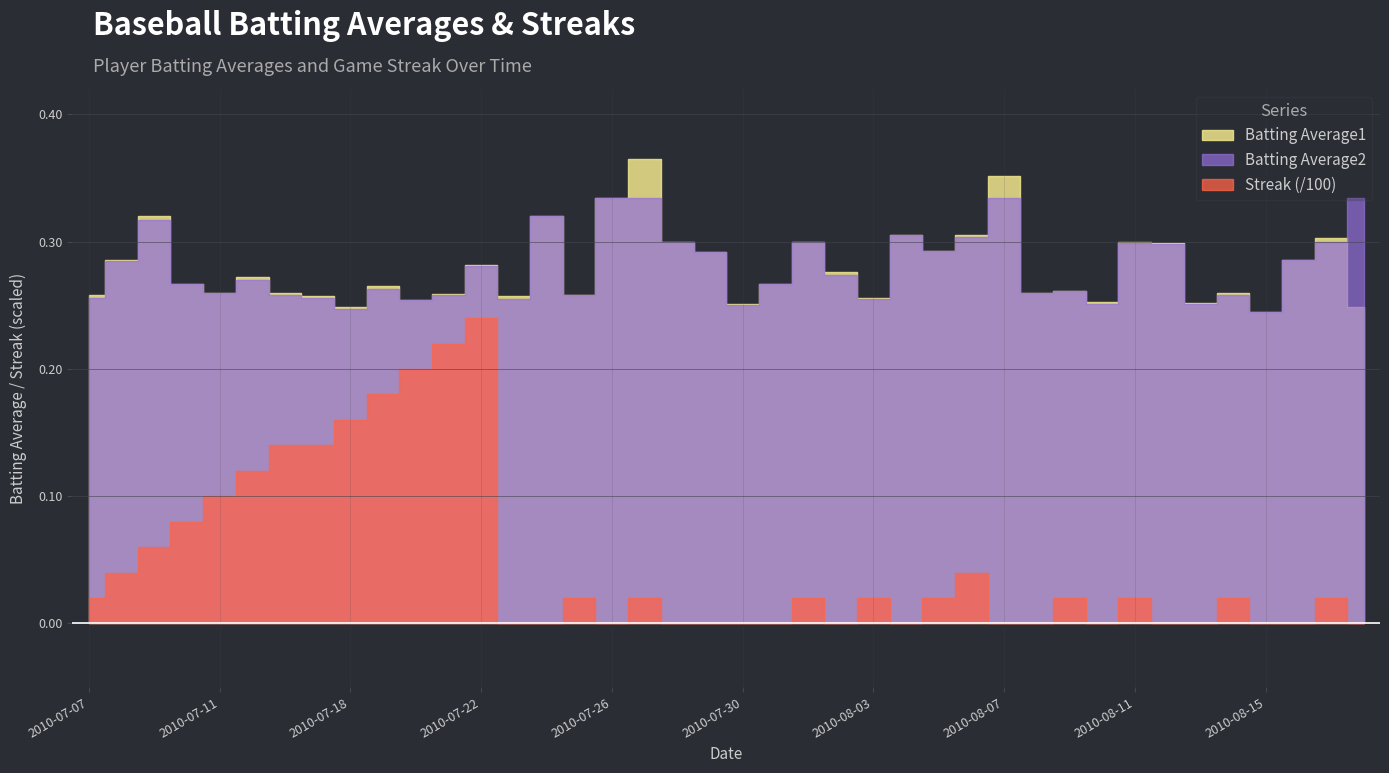

At 2010-08-02, list the series in order from smallest to largest.

Streak, Batting Average2, Batting Average1